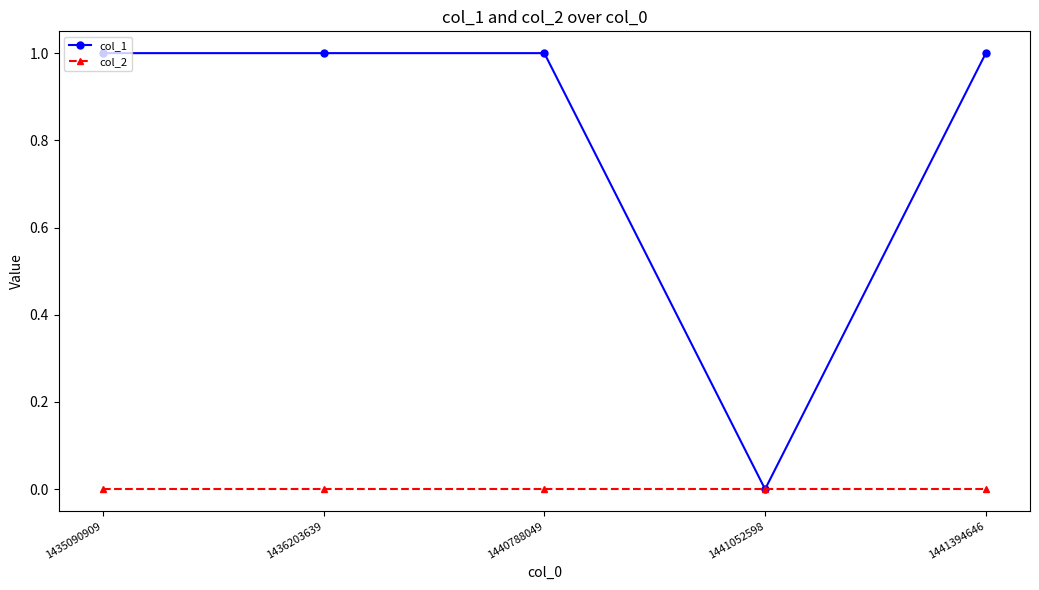

List the series in order of their overall mean, lowest first.

col_2, col_1